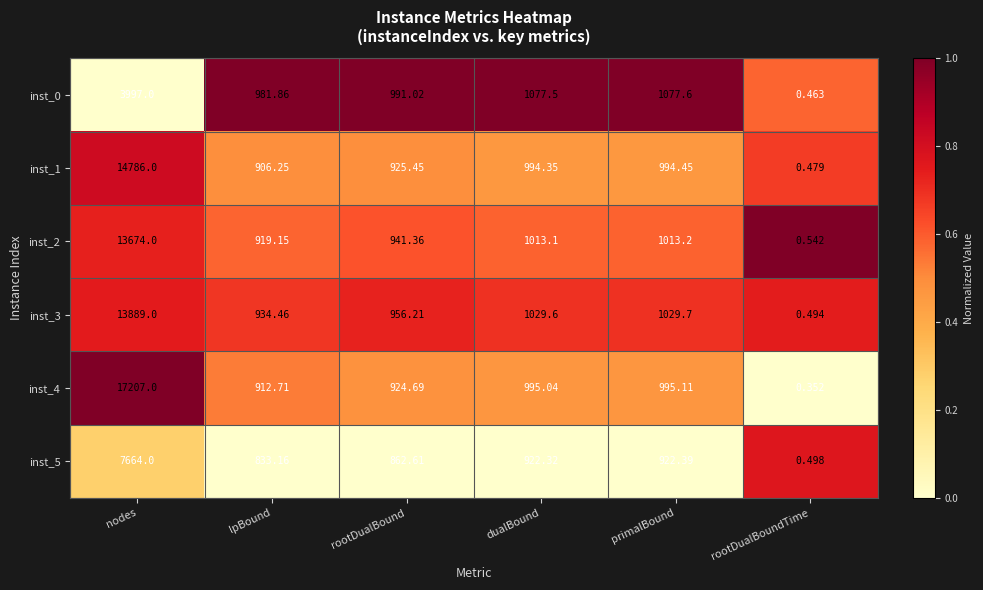

At which category is the sum across all series the highest?

nodes